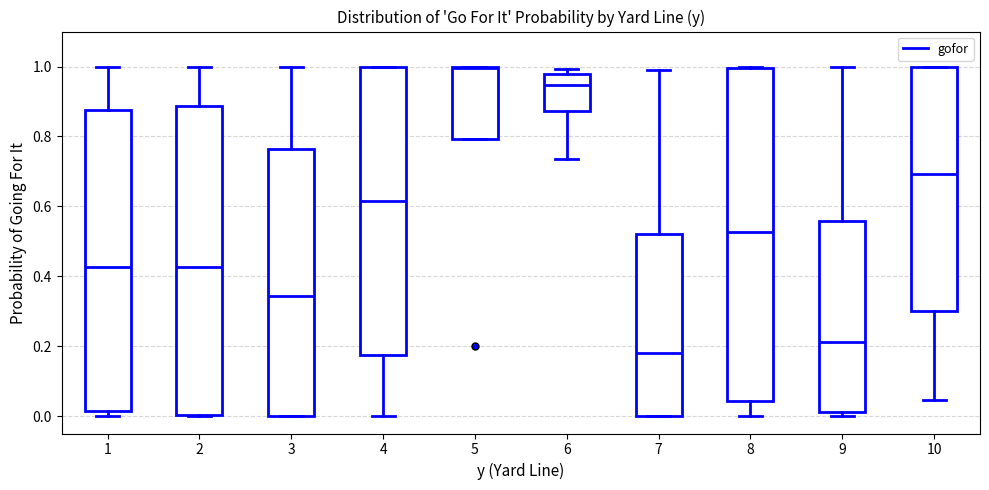

Reading left to right, transcribe this box plot: for each box, give where its median line is, the range the box spans, and where its two whiskers end, as read against the y-axis. The values are not printed on the chart, so give them approximately, as read against the axis.

1: median 0.42, box 0.02 to 0.88, whiskers 0.00 to 1.00
2: median 0.42, box 0.00 to 0.88, whiskers 0.00 to 1.00
3: median 0.34, box 0.00 to 0.76, whiskers 0.00 to 1.00
4: median 0.62, box 0.18 to 1.00, whiskers 0.00 to 1.00
5: median 1.00, box 0.80 to 1.00, whiskers 0.80 to 1.00
6: median 0.94, box 0.88 to 0.98, whiskers 0.74 to 1.00
7: median 0.18, box 0.00 to 0.52, whiskers 0.00 to 1.00
8: median 0.52, box 0.04 to 1.00, whiskers 0.00 to 1.00
9: median 0.22, box 0.02 to 0.56, whiskers 0.00 to 1.00
10: median 0.70, box 0.30 to 1.00, whiskers 0.04 to 1.00